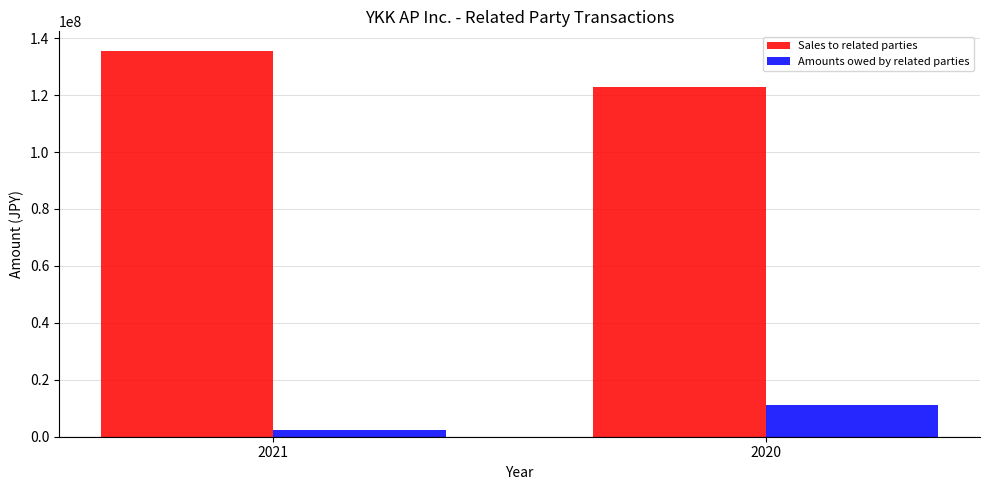

What is the average value of the Sales to related parties series?

129209309